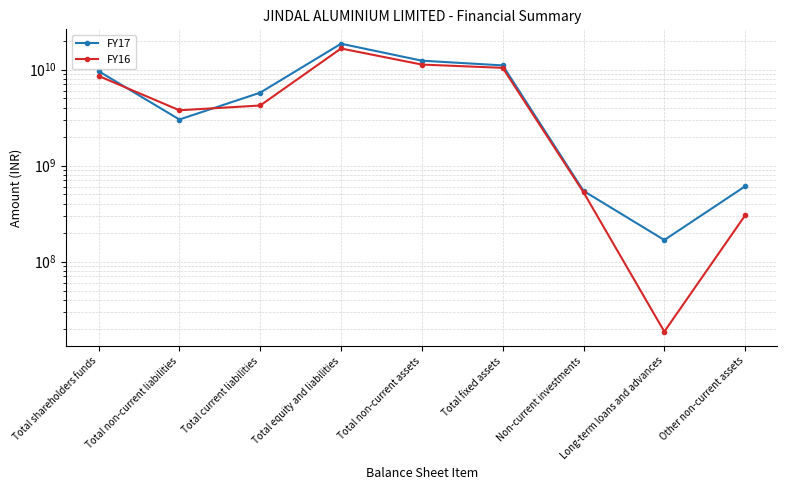

What position from the right is Total fixed assets?

4